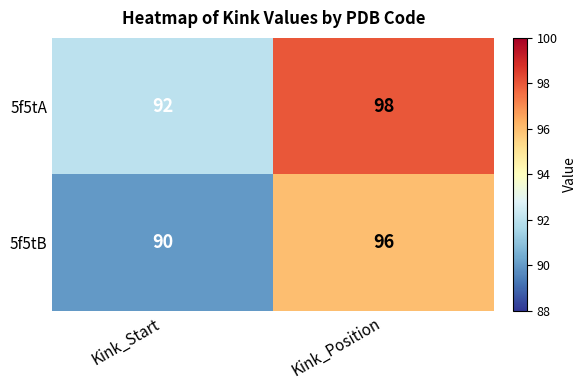

What is the sum of the 5f5tB values at Kink_Start and Kink_Position?

186